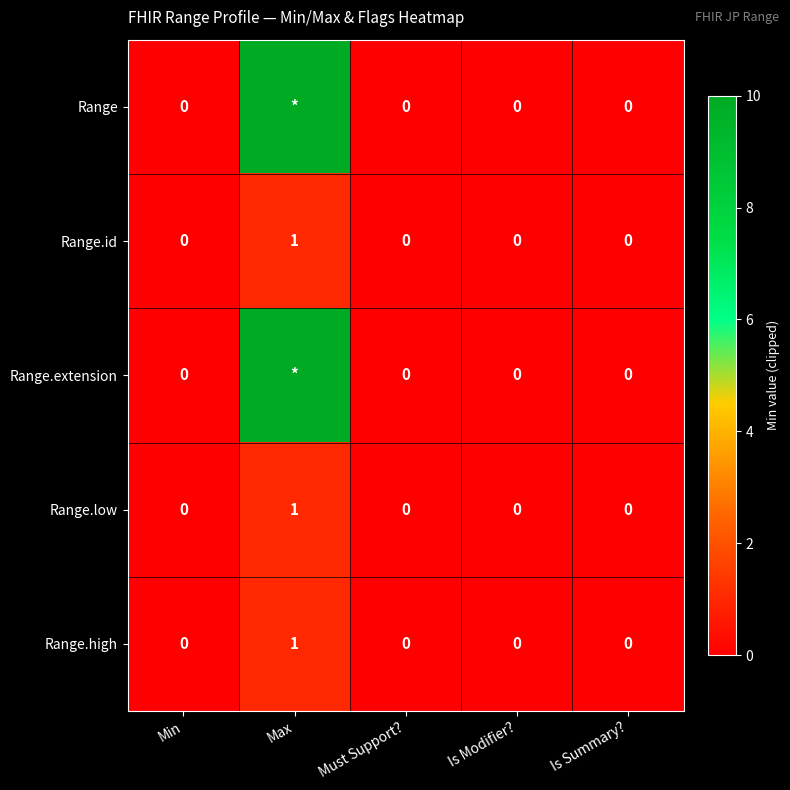

What is the sum of the Range.id values at Is Modifier? and Max?

1